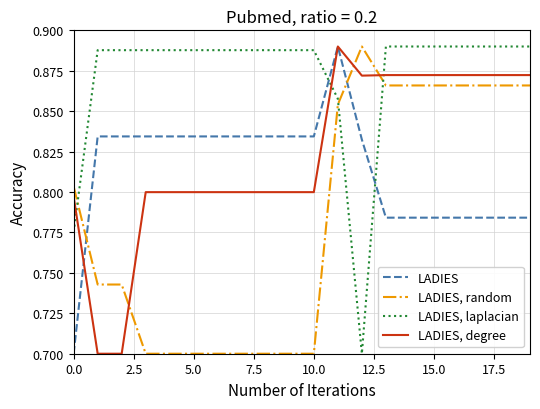

Does the chart display data point markers on the line(s)?

No